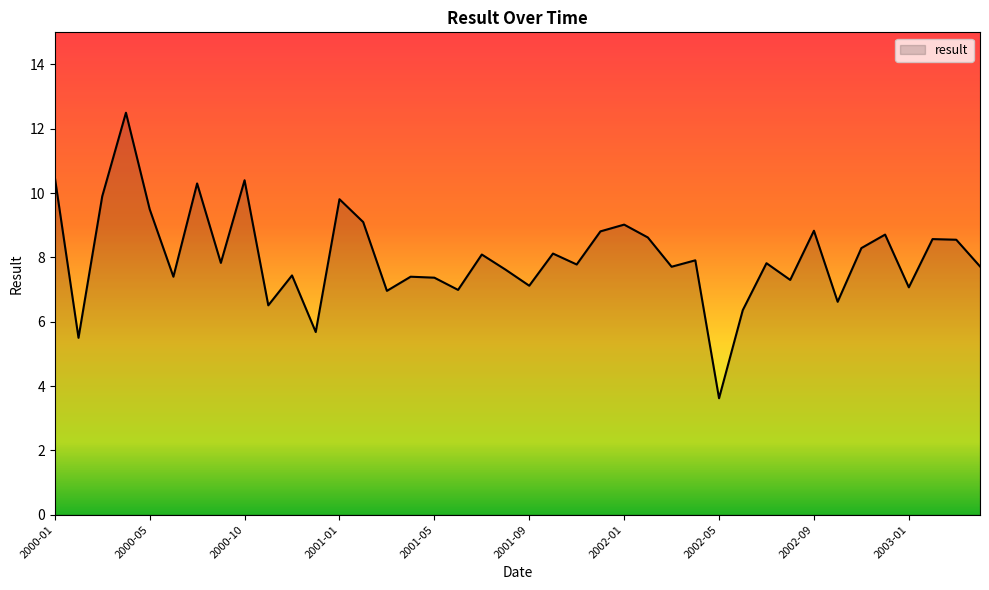

What is the difference between the second highest and second lowest values?

5.0